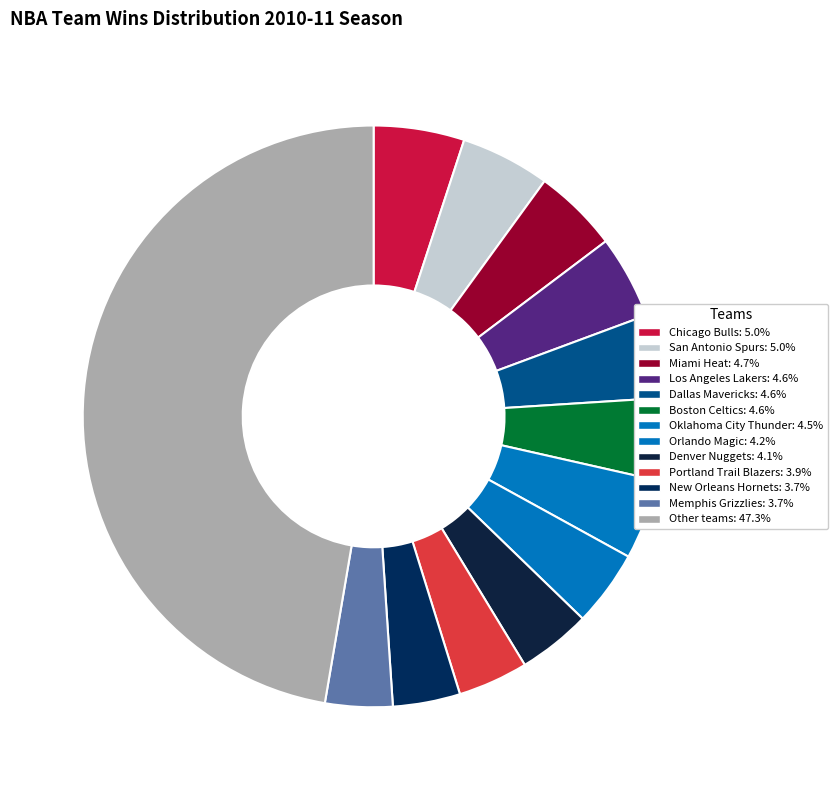

How many segments does this pie chart have?

13